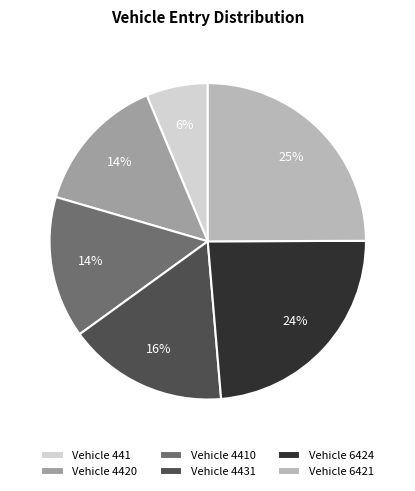

Which slice is the largest?

Vehicle 6421